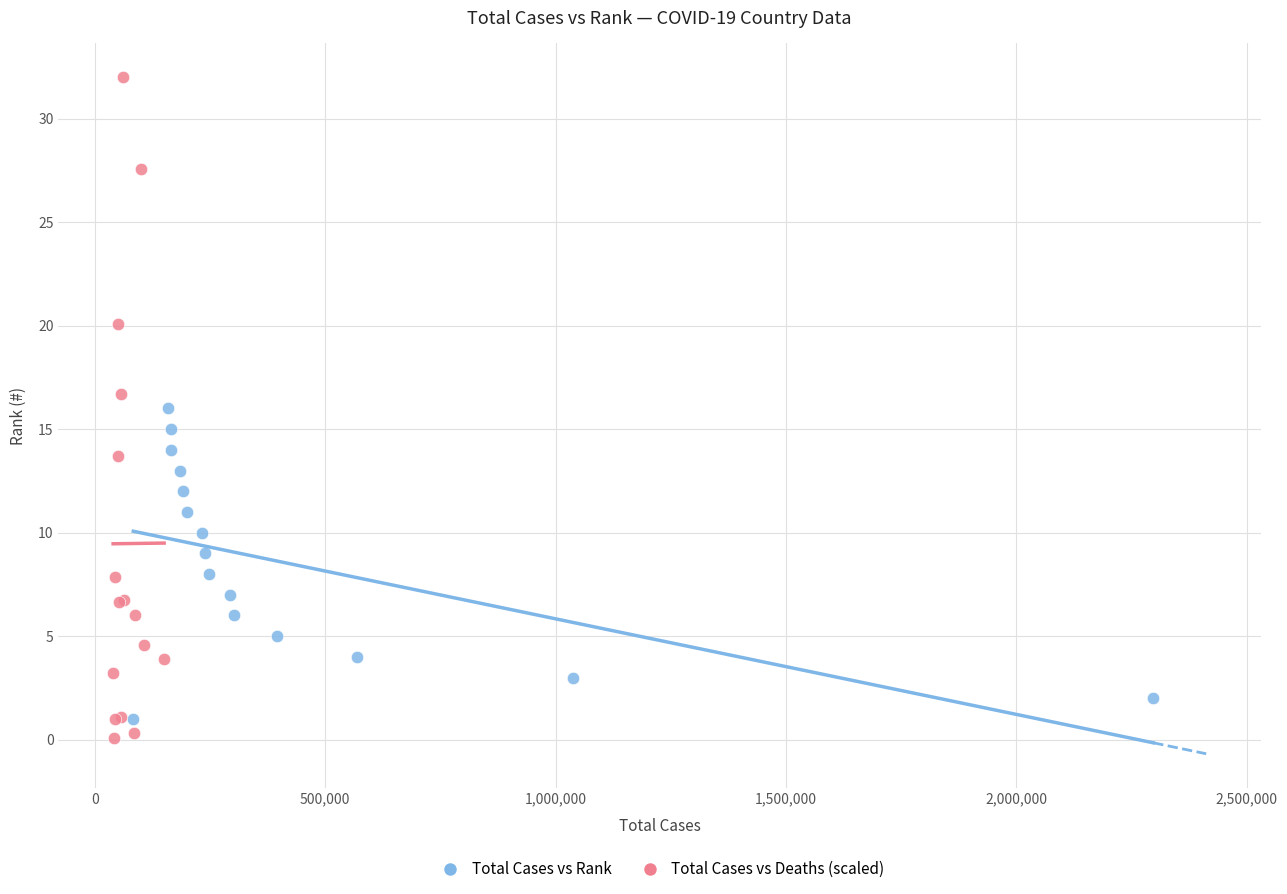

Which series has the largest Y range (max minus min)?

Total Cases vs Deaths (scaled)